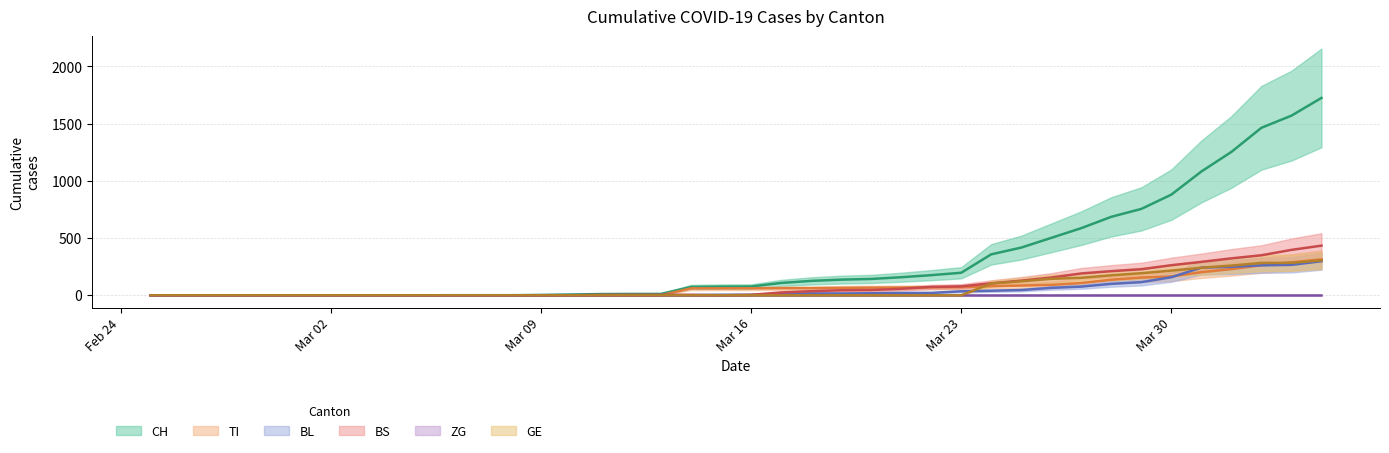

Is it true that BS equals 235 at Mar 09?

False